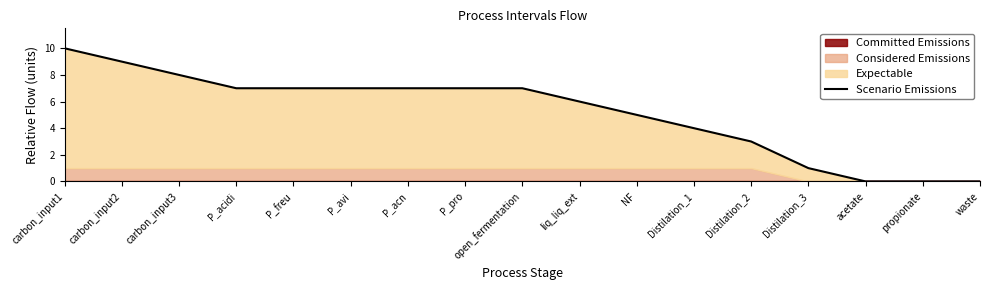

What is the label of the 12th point from the right?

P_avi